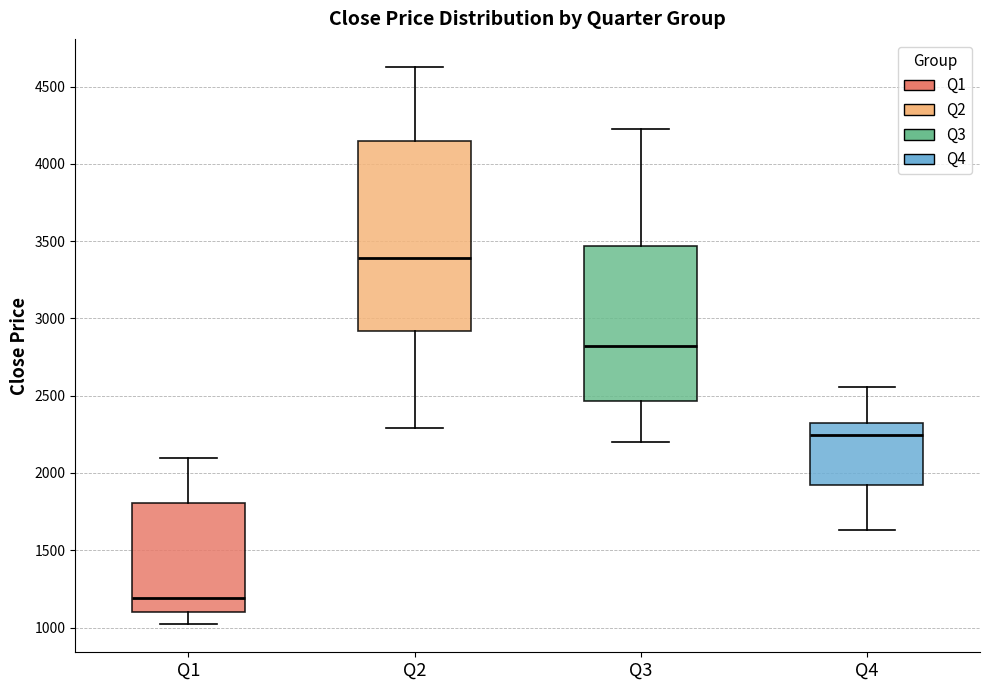

Reading left to right, transcribe this box plot: for each box, give where its median line is, the range the box spans, and where its two whiskers end, as read against the y-axis. The values are not printed on the chart, so give them approximately, as read against the axis.

Q1: median 1200, box 1100 to 1800, whiskers 1000 to 2100
Q2: median 3400, box 2900 to 4150, whiskers 2300 to 4650
Q3: median 2800, box 2450 to 3450, whiskers 2200 to 4250
Q4: median 2250, box 1900 to 2350, whiskers 1650 to 2550